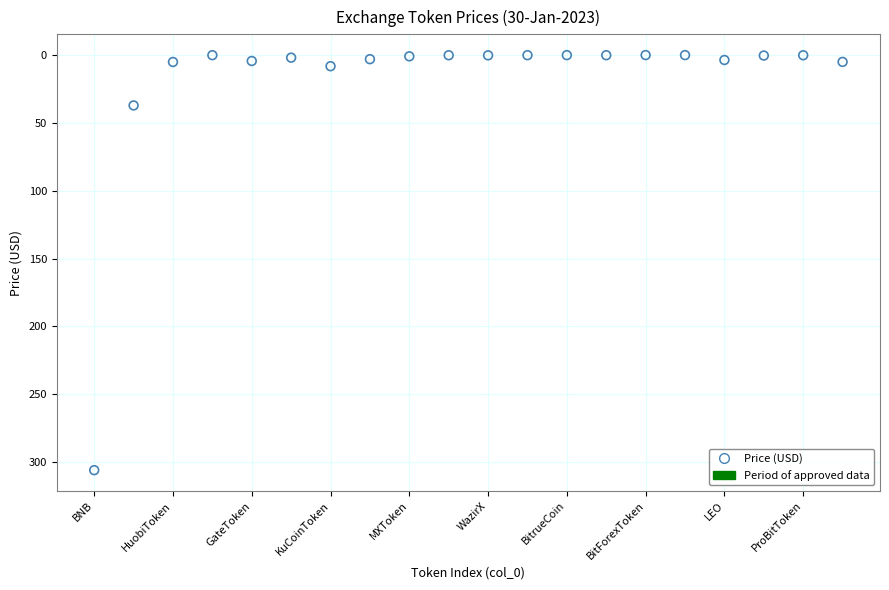

What Y value in the scatter plot is closest to 152?

37.1